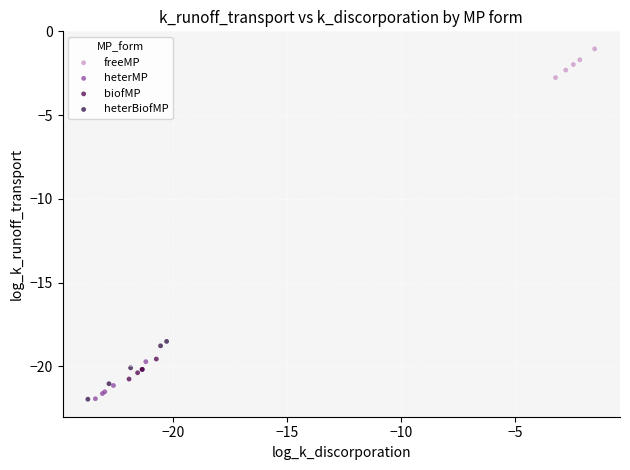

Which series has the widest spread of Y values?

heterBiofMP